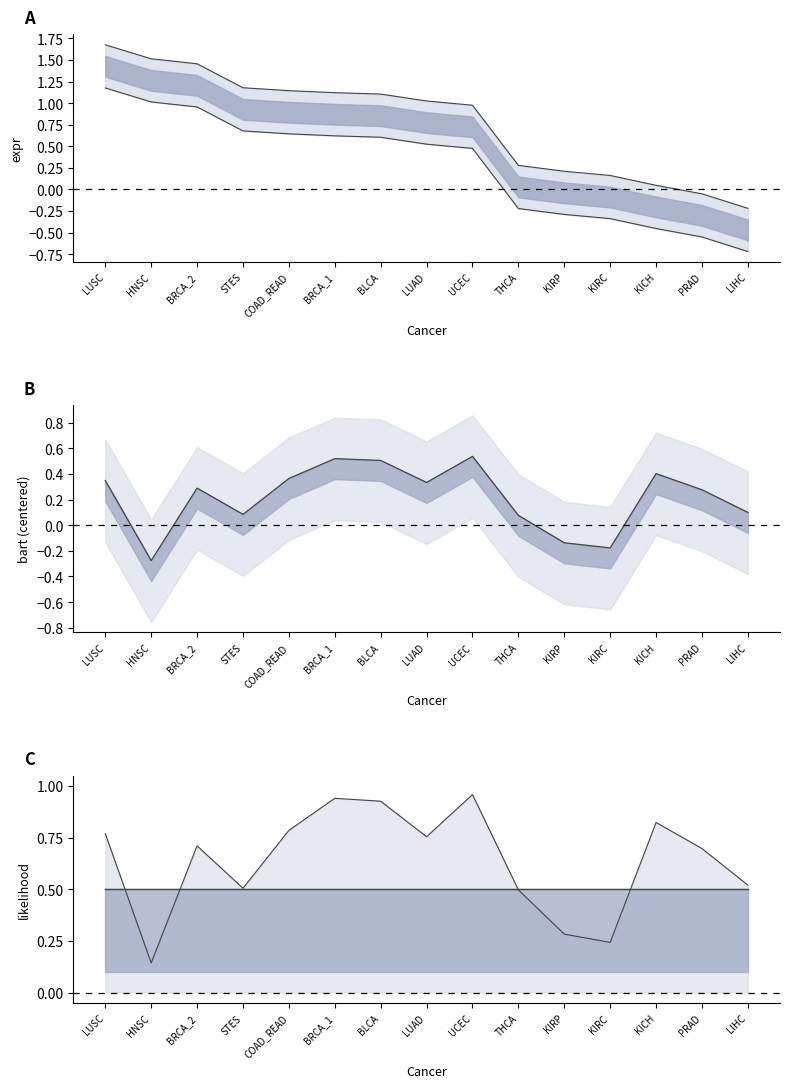

True or false: expr has a value of 0.4 at BRCA_1.

False